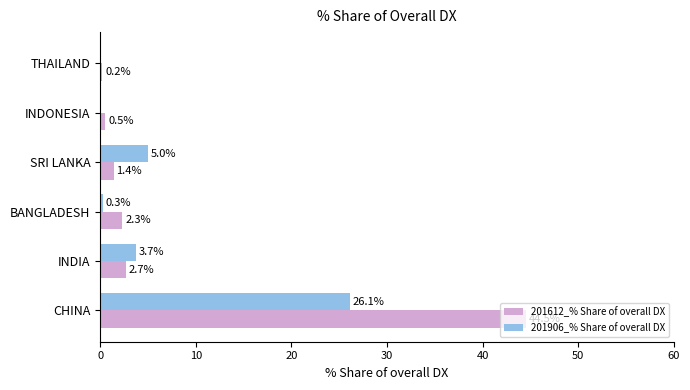

Where is 201612_% Share of overall DX nearest to the value 22?

INDIA